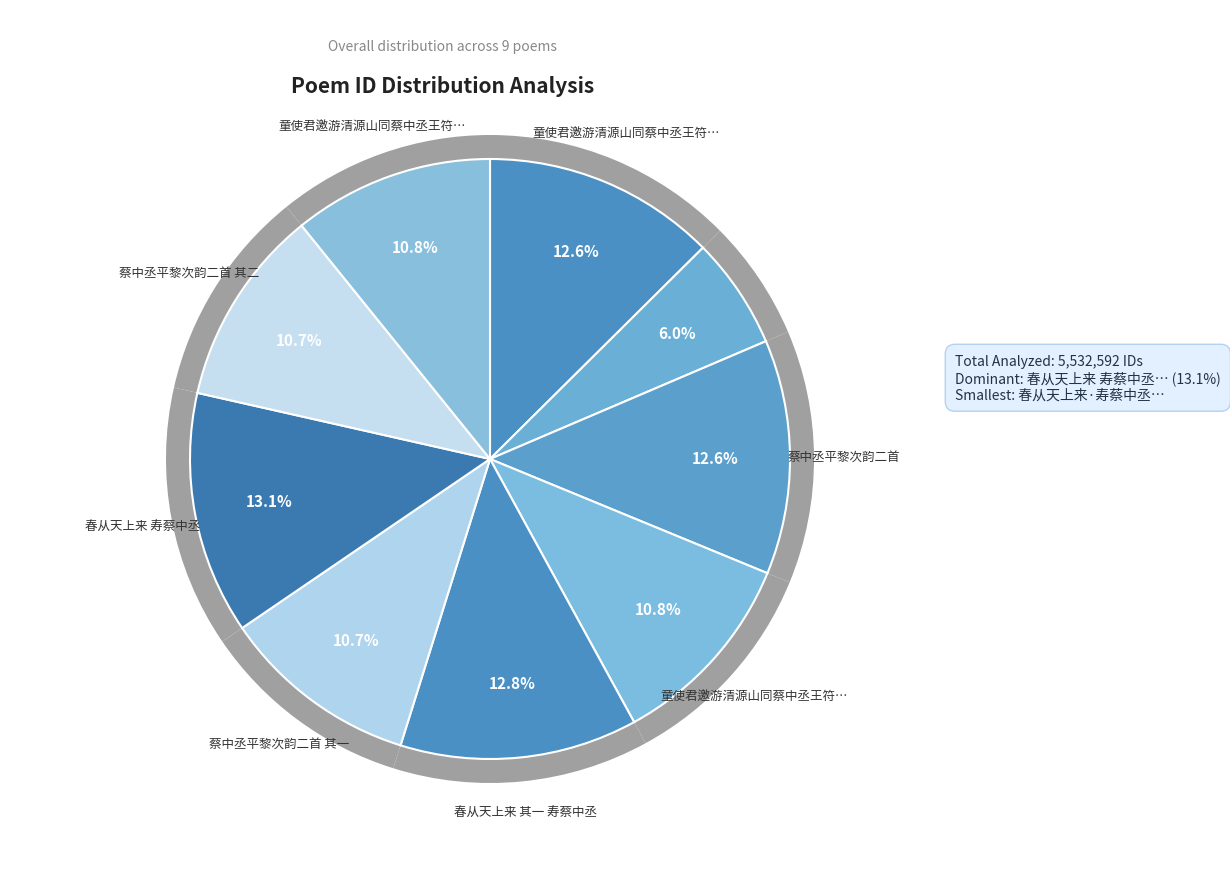

How many segments does this pie chart have?

9